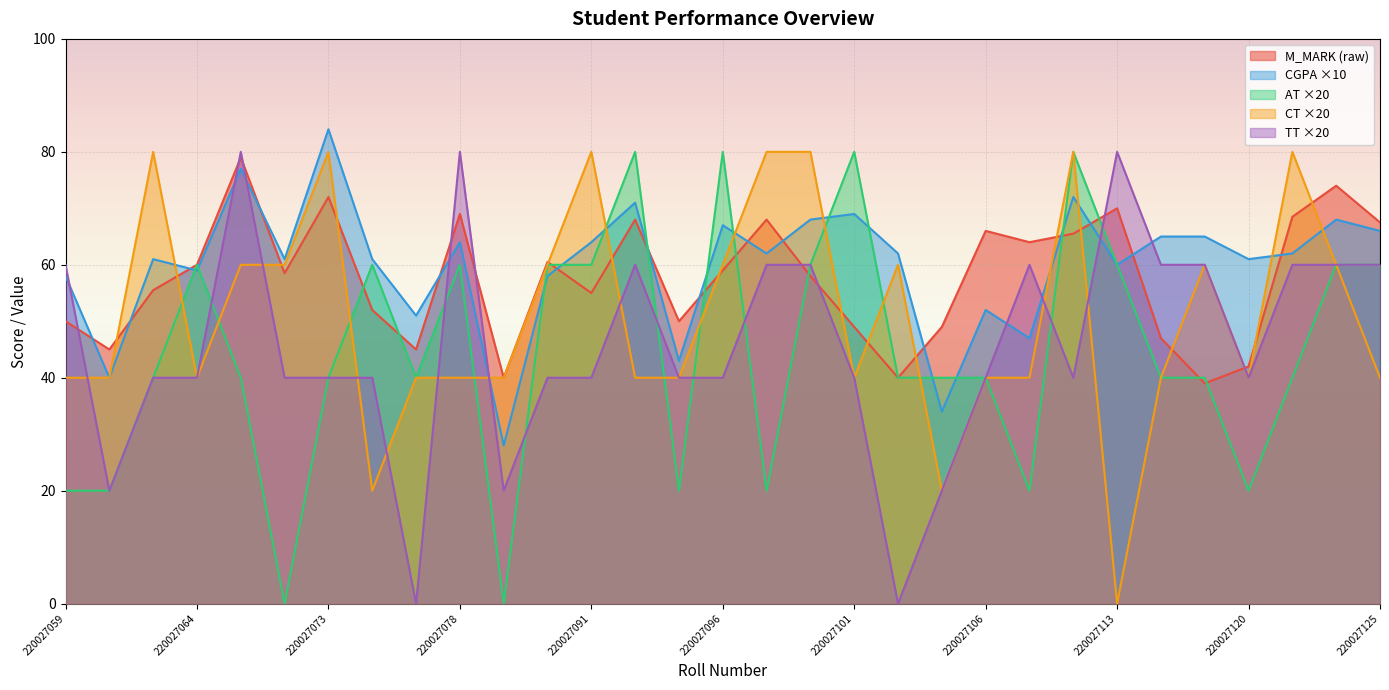

True or false: M_MARK and CT cross at least once.

True